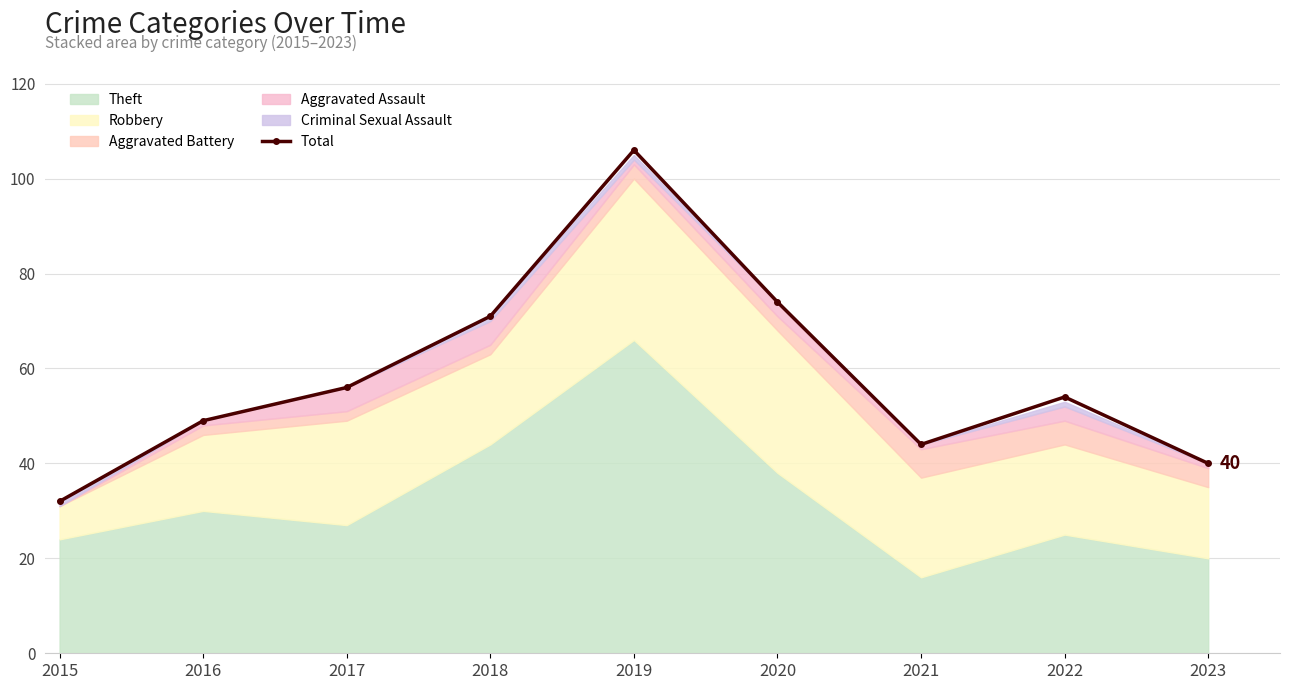

What is the minimum value for Total?

32